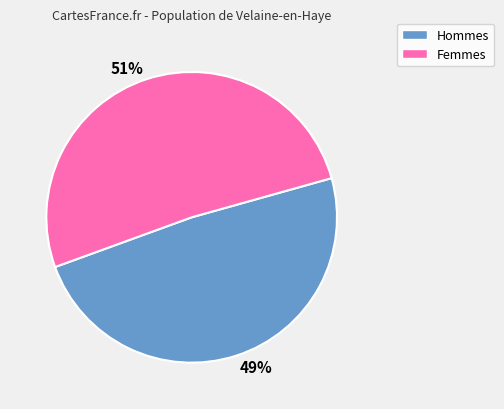

What is the largest slice in the pie chart?

51%